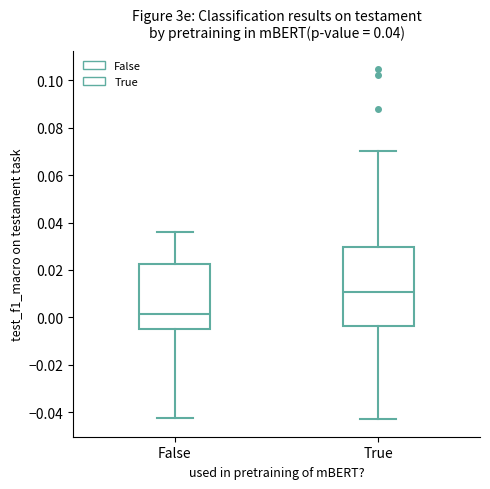

Comparing the boxes themselves (not the whiskers), which one is the tallest?

True